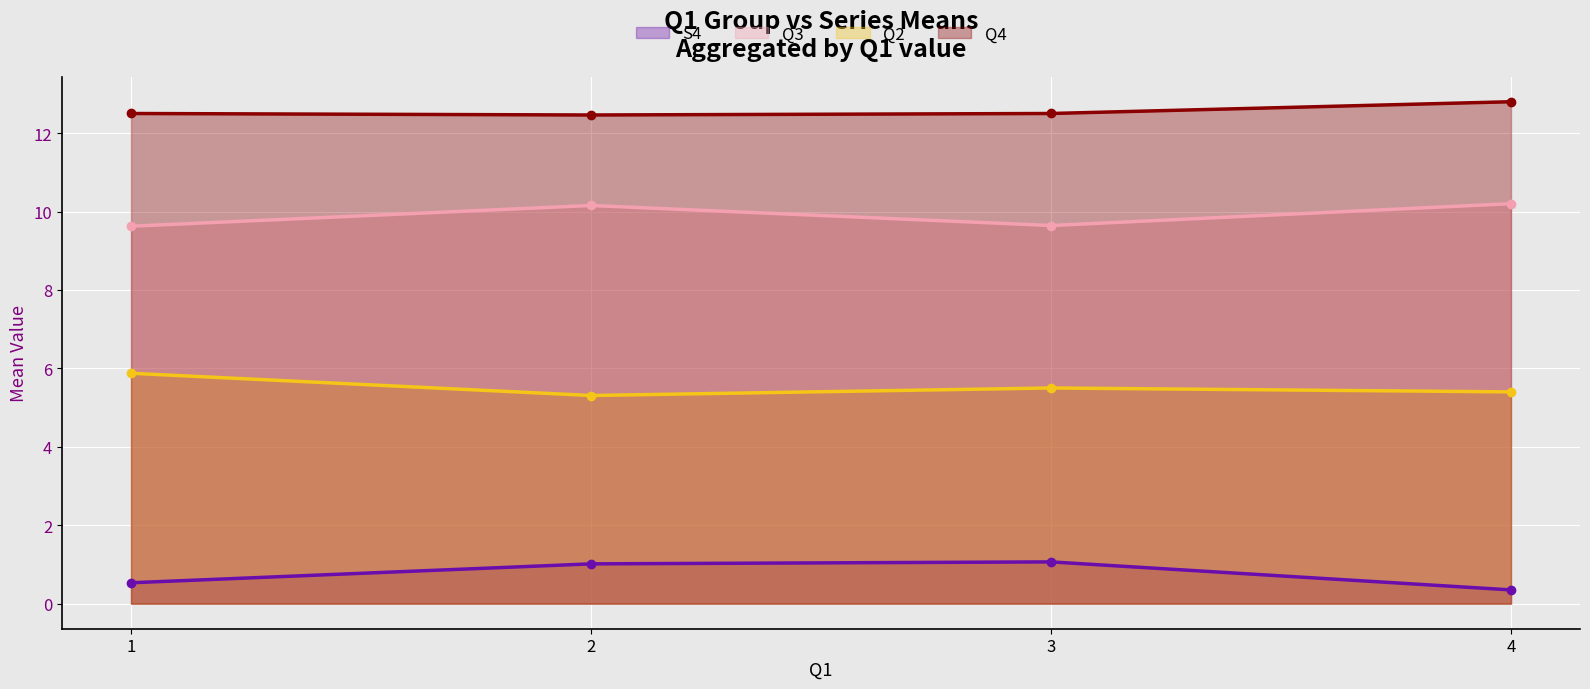

Is the value of Q2 at 4 greater than the value of Q3 at 3?

No